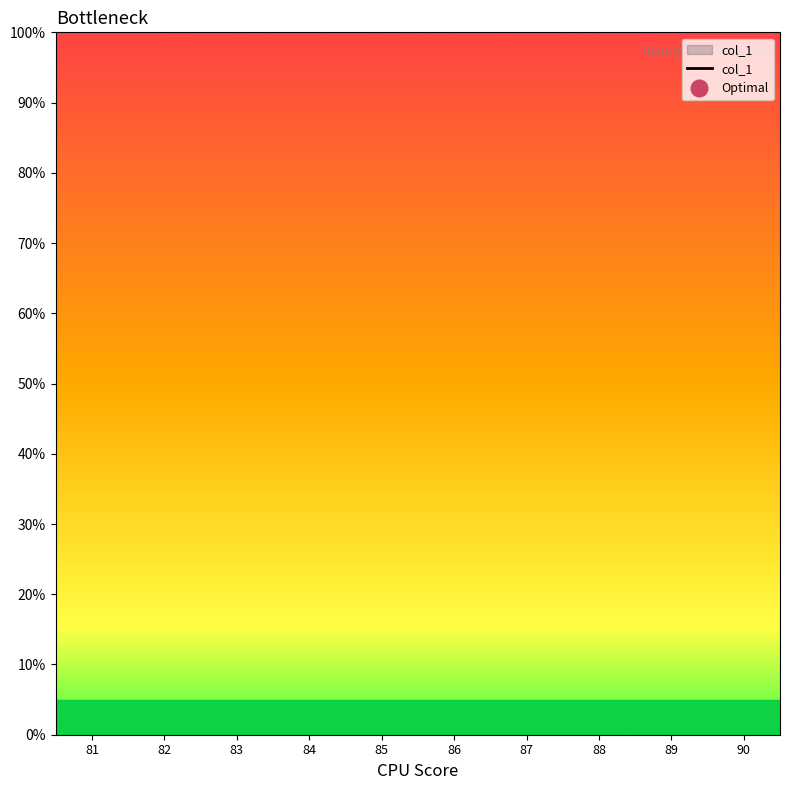

Is this an area chart (filled region under the line)?

No